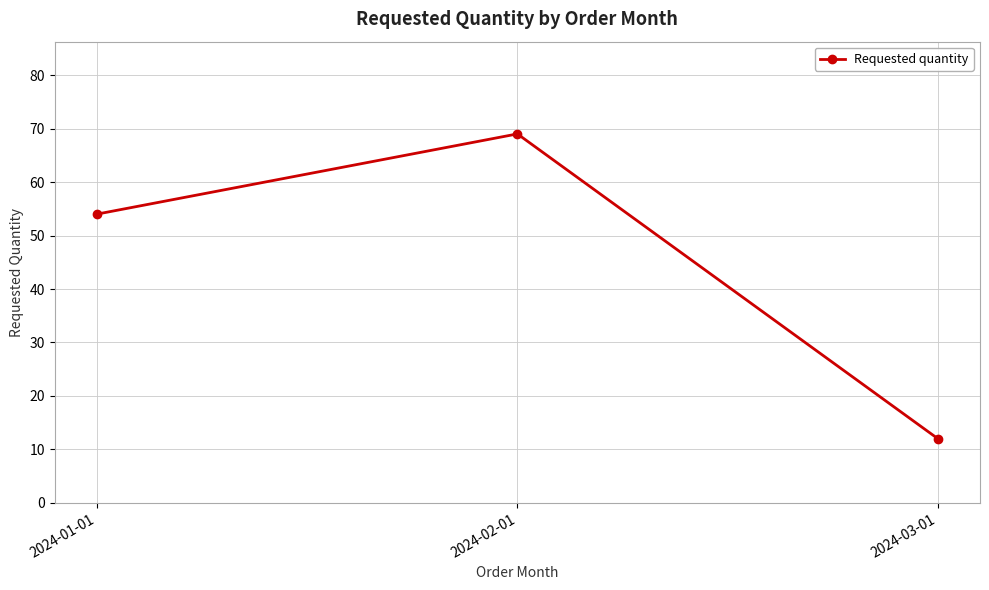

How many data points does each series have?

3